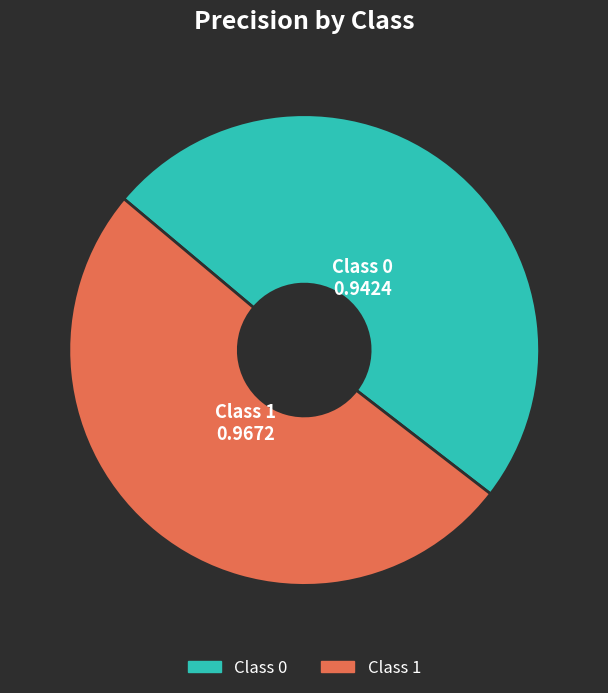

Count the number of slices in the pie.

2